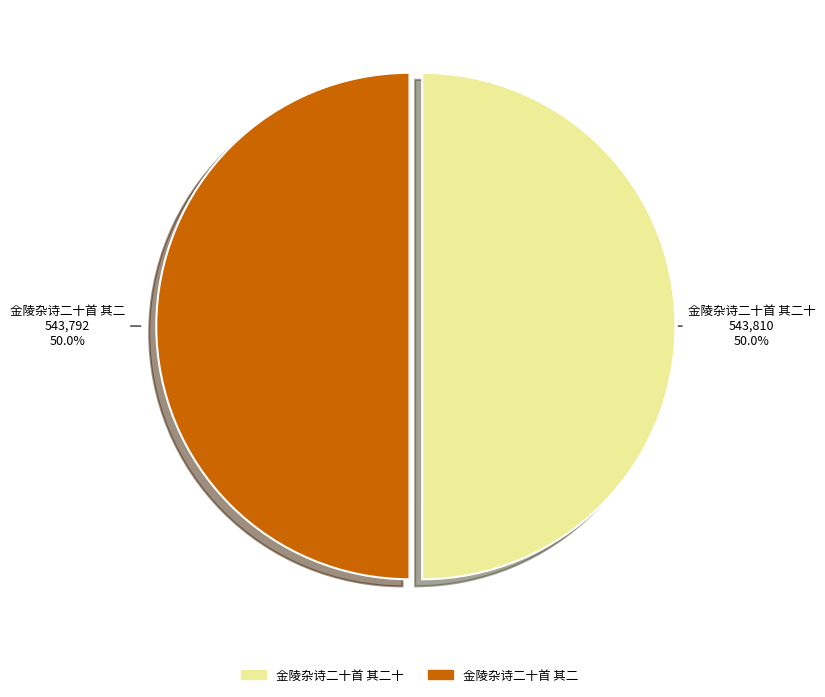

Combined, do 金陵杂诗二十首 其二 and 金陵杂诗二十首 其二十 account for over 50%?

Yes